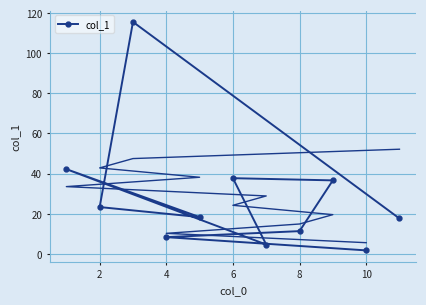

True or false: the data shows 4.6 at 10.

True